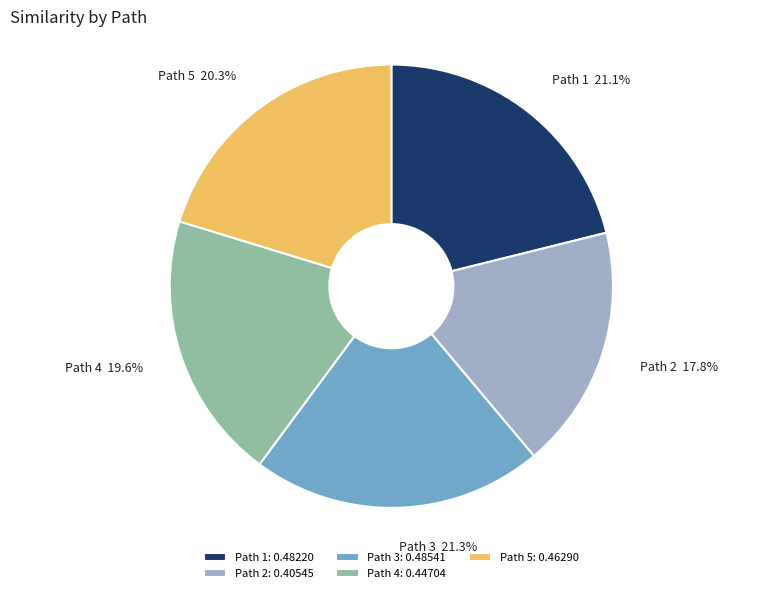

Is the sum of Path 3 21.3% and Path 1 21.1% greater than half?

No